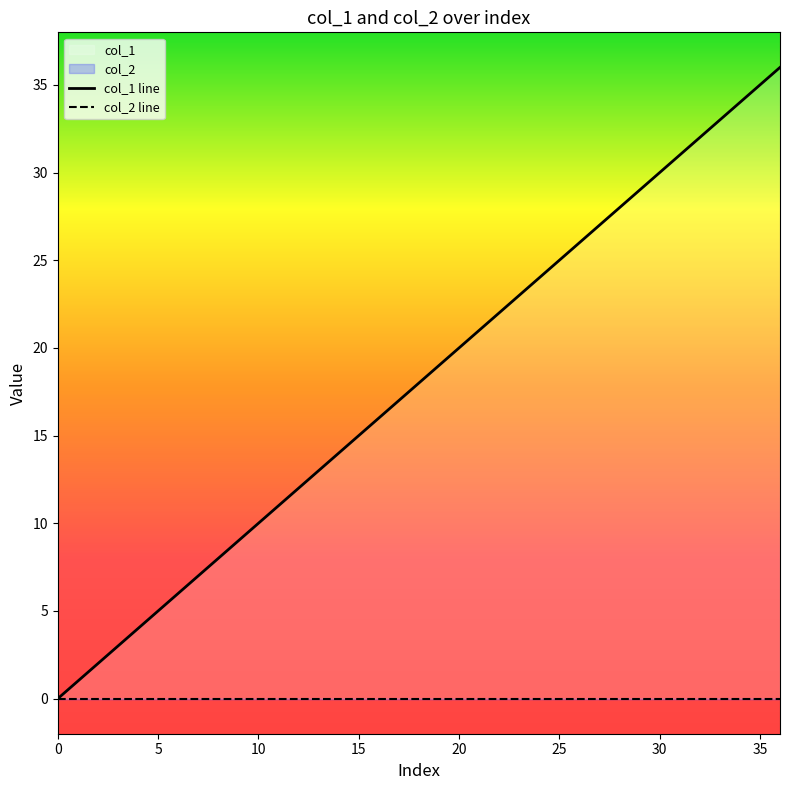

True or false: there are more than 1 points higher than both neighbors.

False